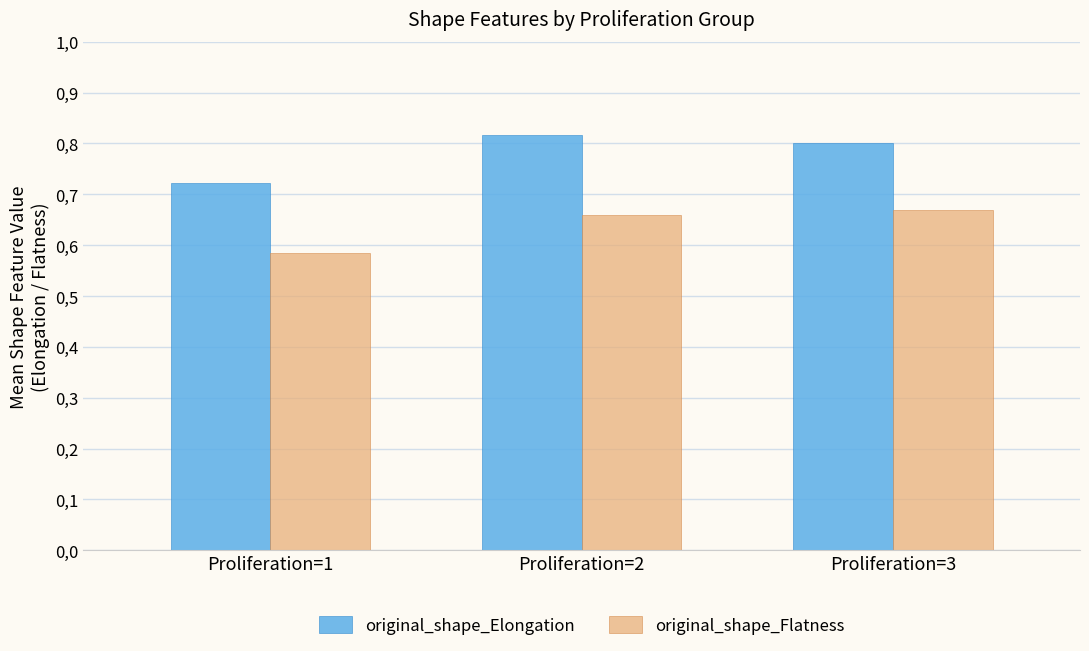

Which series has the widest spread of values?

original_shape_Elongation